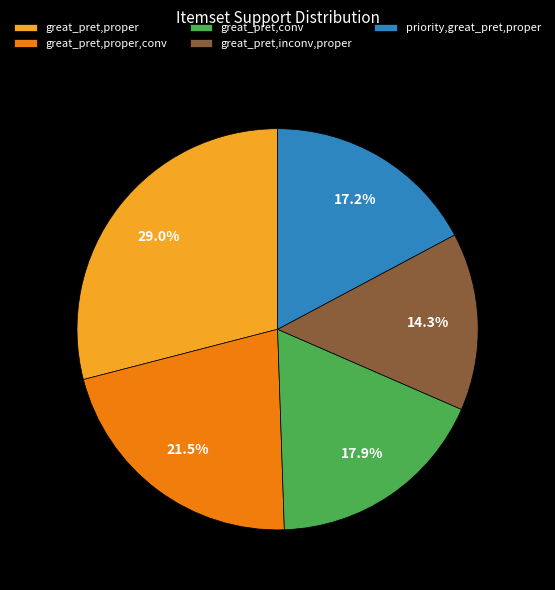

Combined, do priority,great_pret,proper and great_pret,proper account for over 50%?

No